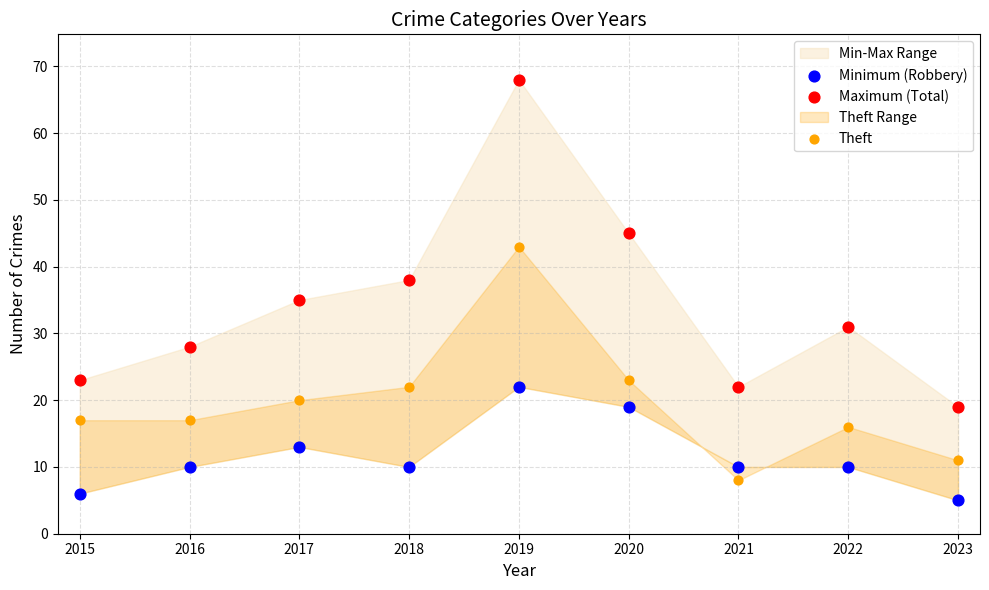

Which series reaches the maximum Y coordinate?

Maximum (Total)